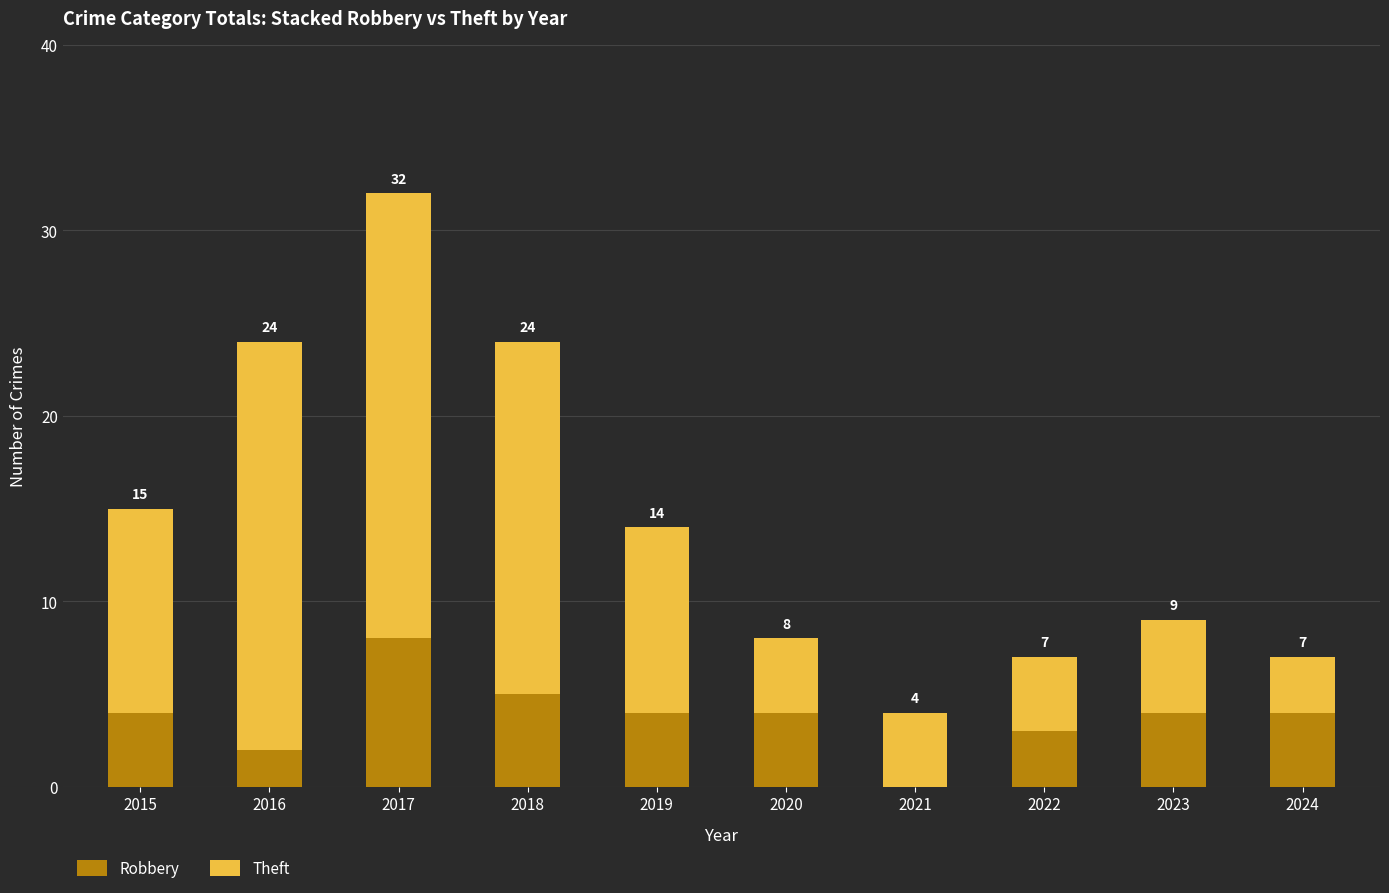

Are the bars grouped side by side (vs. stacked)?

No